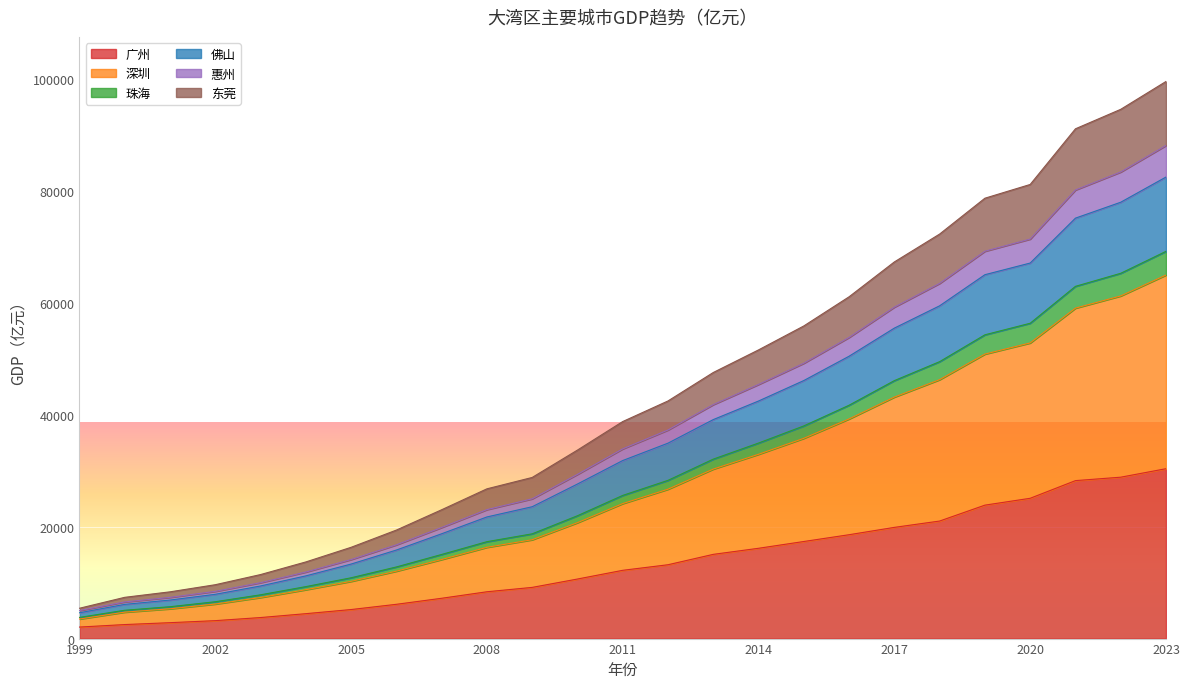

At how many categories does at least one series exceed 80639?

4